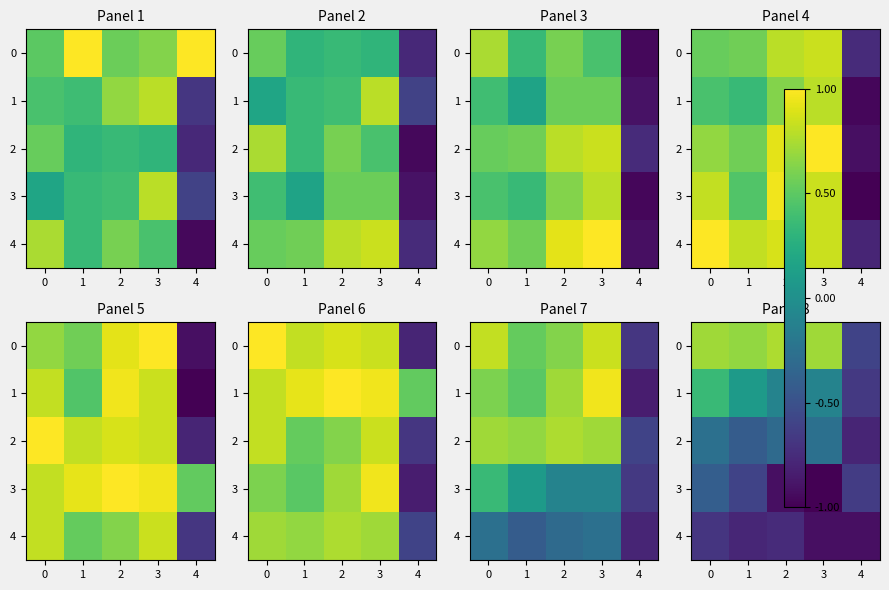

What is the lowest value of the 0 series?

-0.6